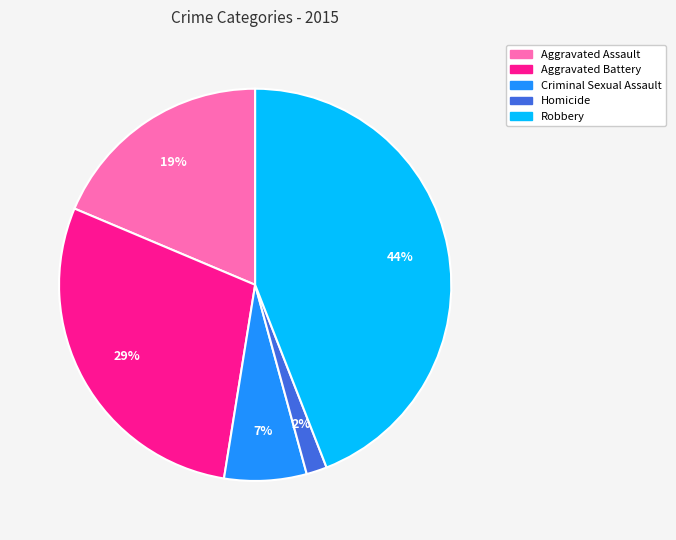

Count the number of slices in the pie.

5